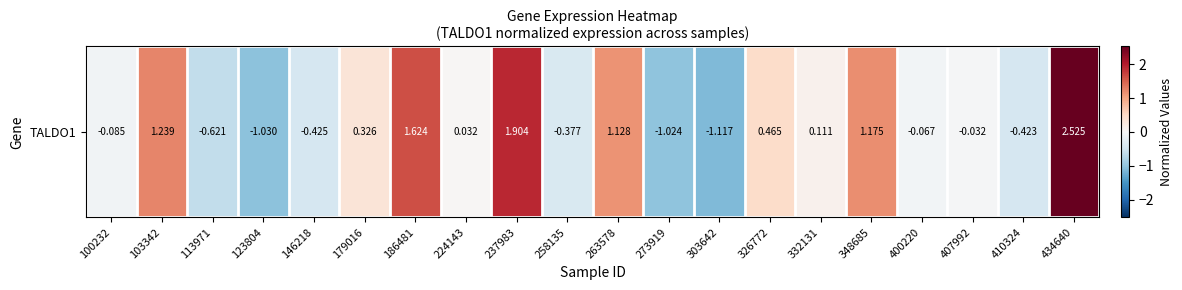

What is the maximum value shown in the chart?

2.5